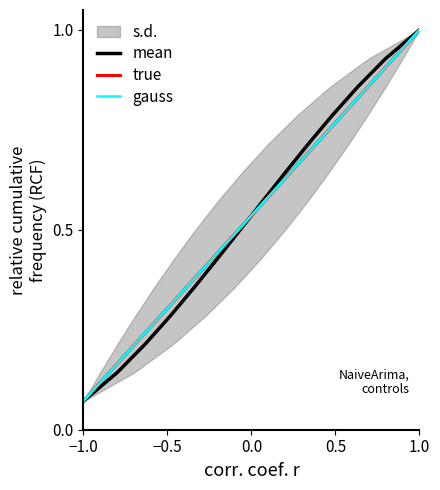

What is the smallest value displayed?

0.1